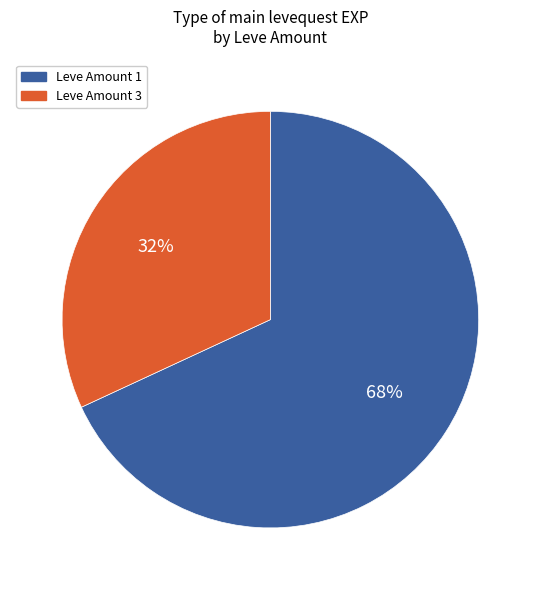

Do Leve Amount 3 and Leve Amount 1 together represent more than half of the pie?

Yes